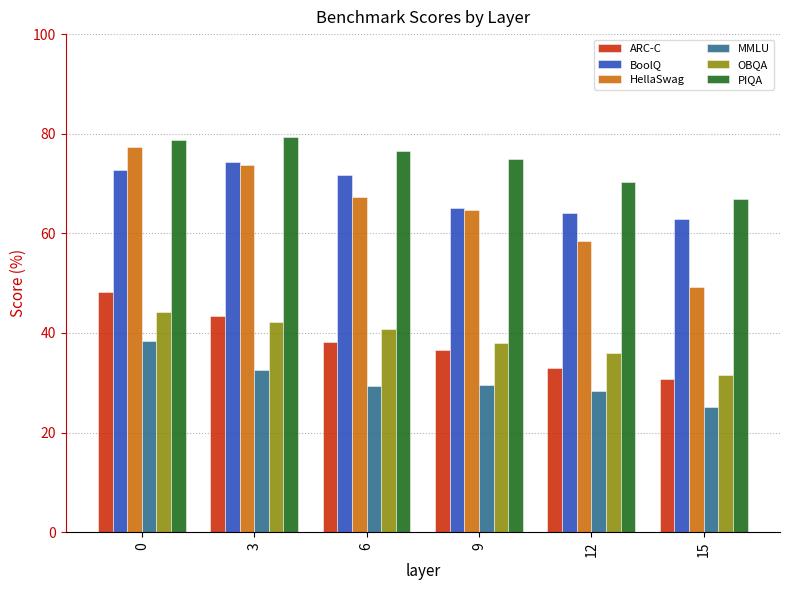

What is the sum of the ARC-C values at 12 and 3?

76.4